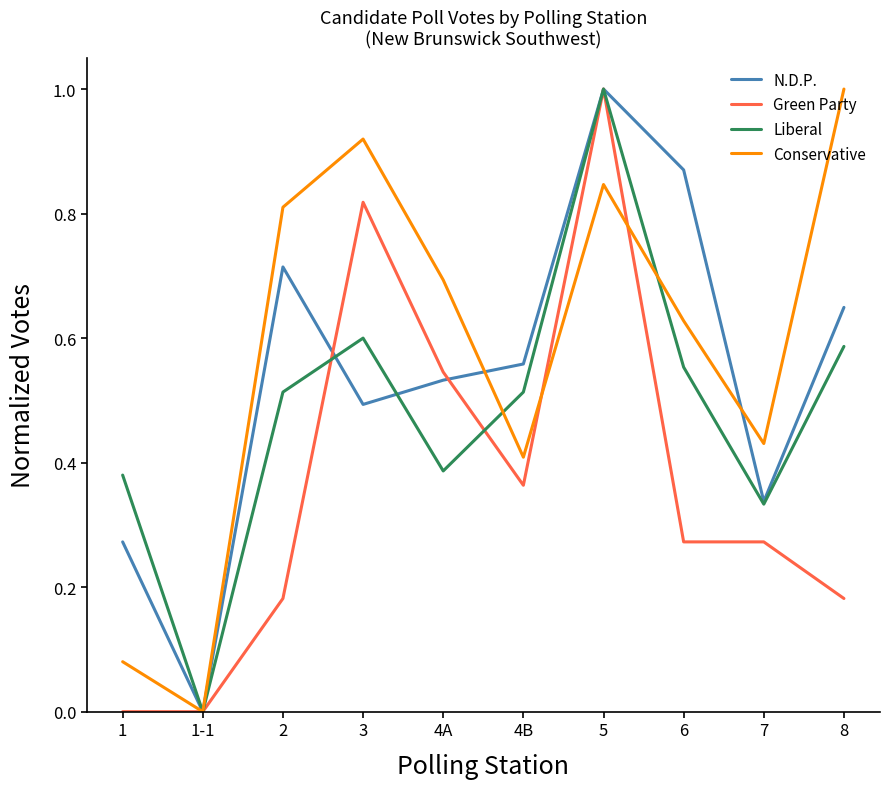

Which series changed the most between 4B and 6?

N.D.P.